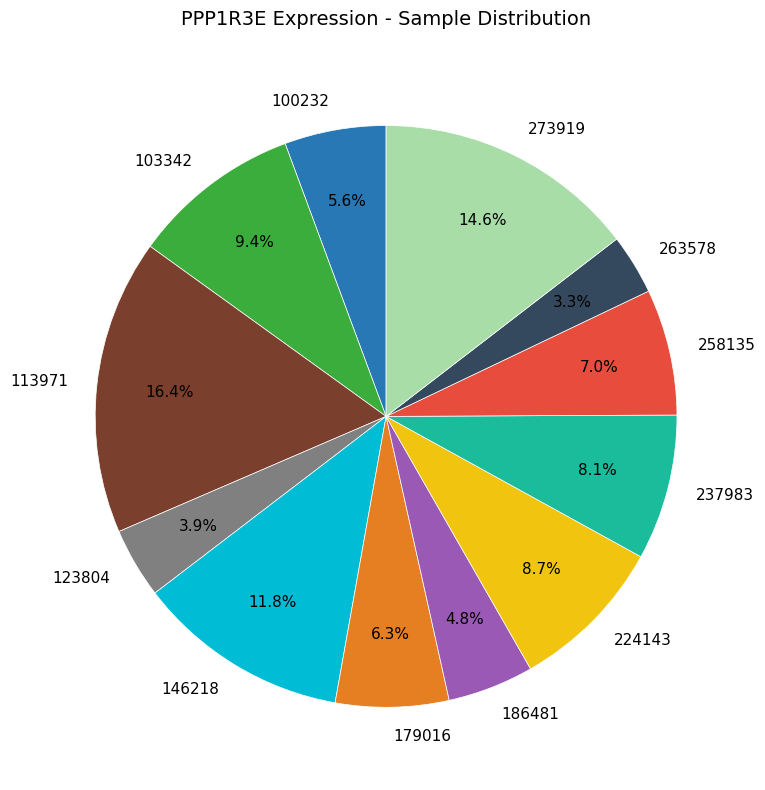

Is there any slice that represents more than half of the pie?

No